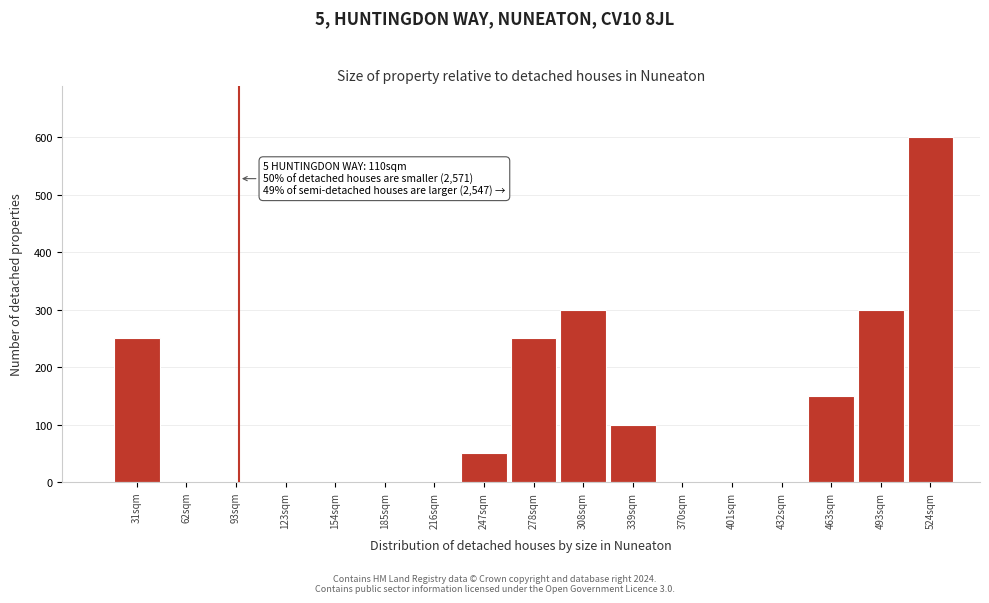

Reading left to right, what are all the values shown in this chart?

31sqm=250	62sqm=0	93sqm=0	123sqm=0	154sqm=0	185sqm=0	216sqm=0	247sqm=50	278sqm=250	308sqm=300	339sqm=100	370sqm=0	401sqm=0	432sqm=0	463sqm=150	493sqm=300	524sqm=600